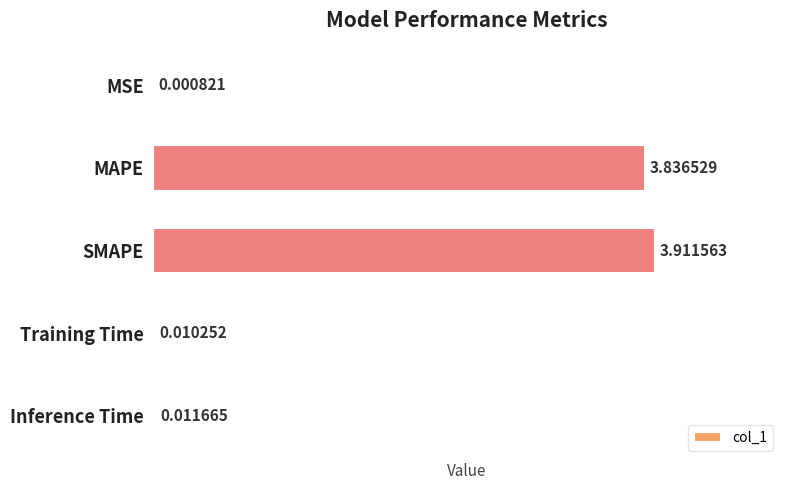

At which label is the value closest to 1?

Inference Time